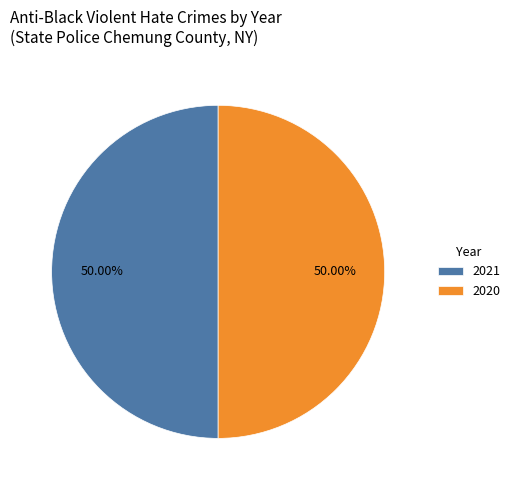

Approximately how many times larger is the value at 2021 compared to 2020?

1.0